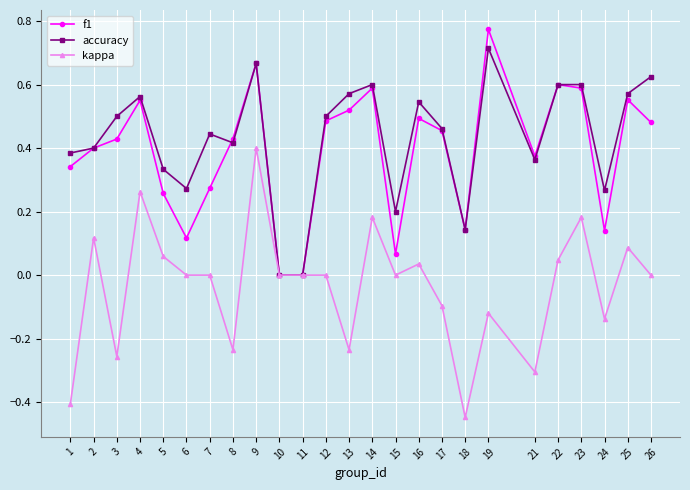

How many categories are shown in the chart?

25